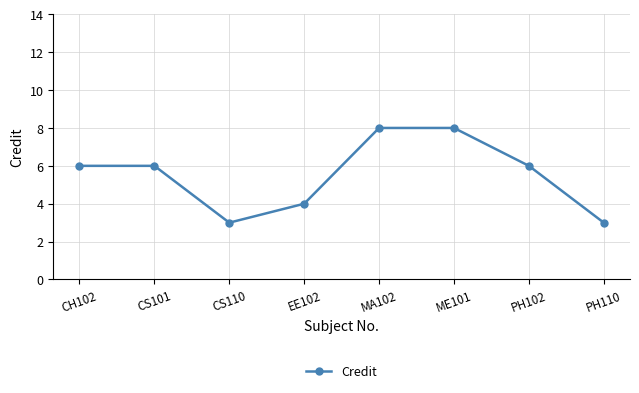

Reading right to left, list all the values displayed in this chart.

3	6	8	8	4	3	6	6